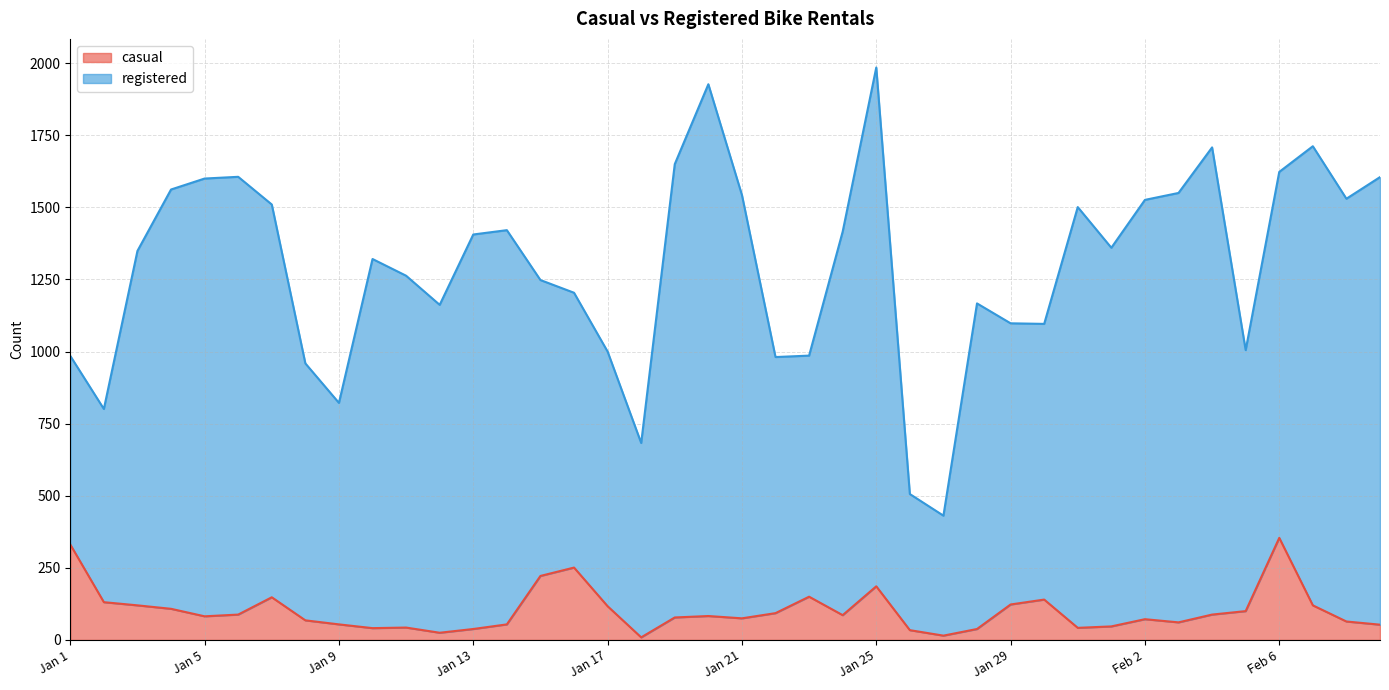

At which category does the data reach its first local peak?

Jan 7